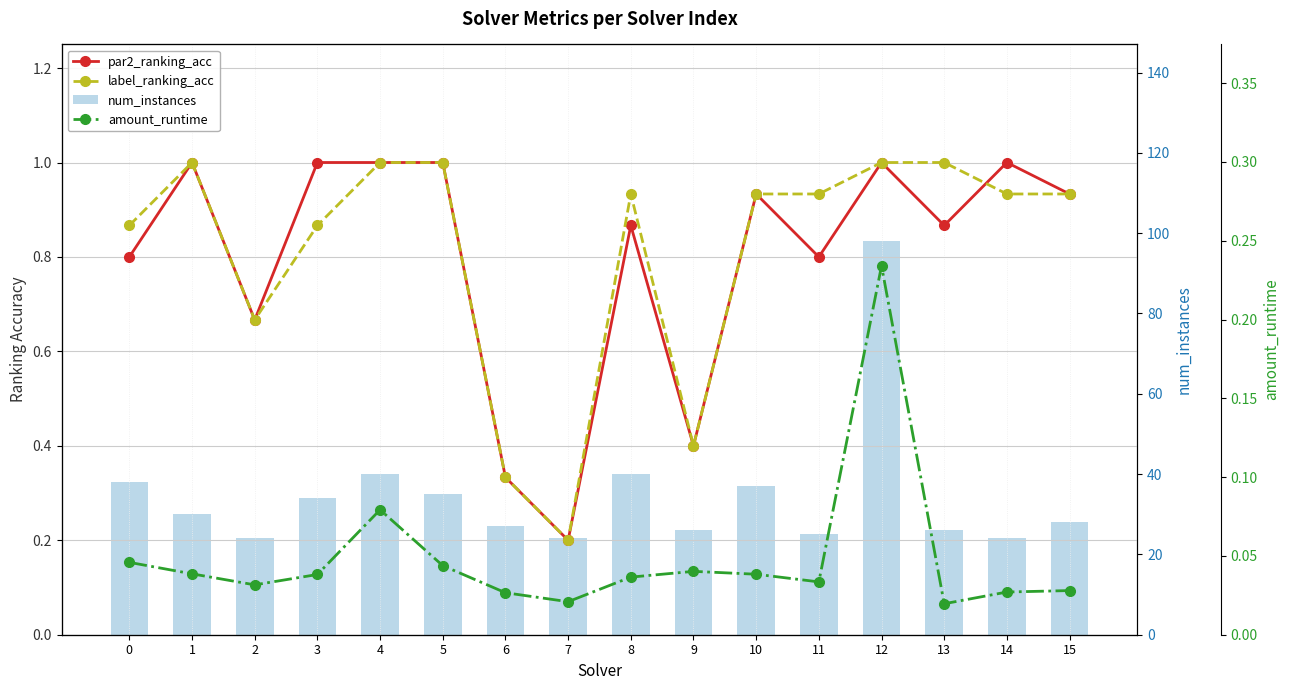

Which has a higher value, 0 or 5?

5